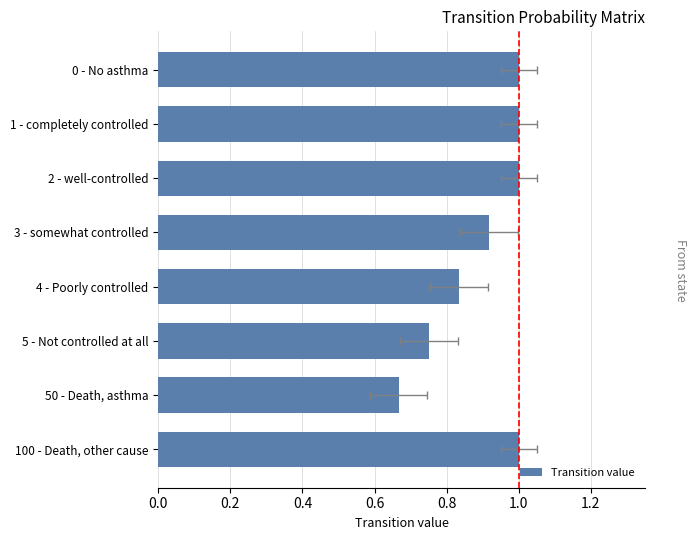

Reading left to right, extract all data points from this chart.

1.0	1.0	1.0	0.9	0.8	0.8	0.7	1.0